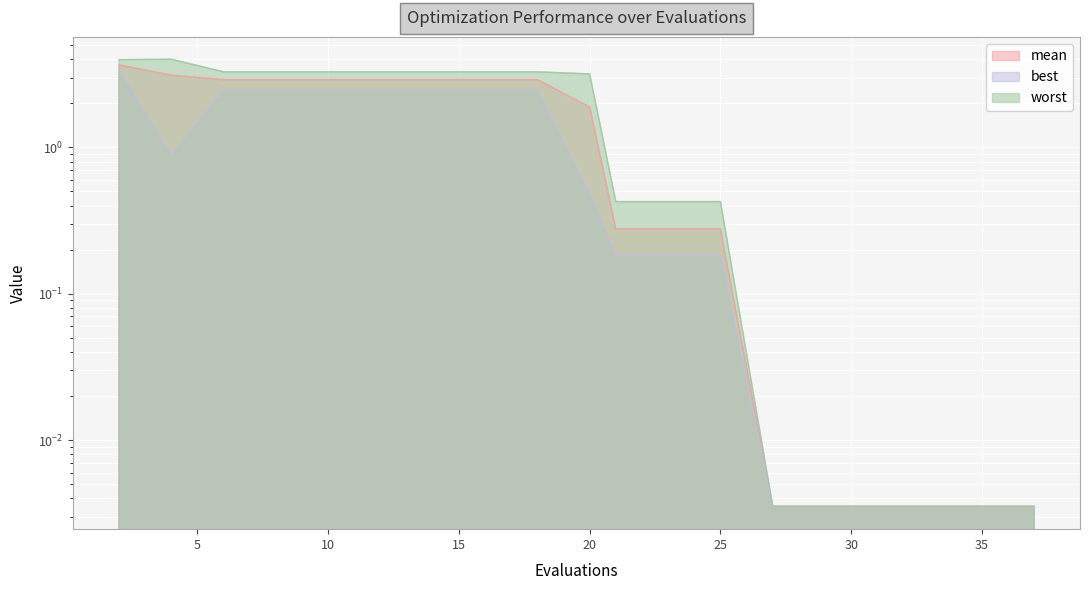

What is the label of the 14th point from the right?

30